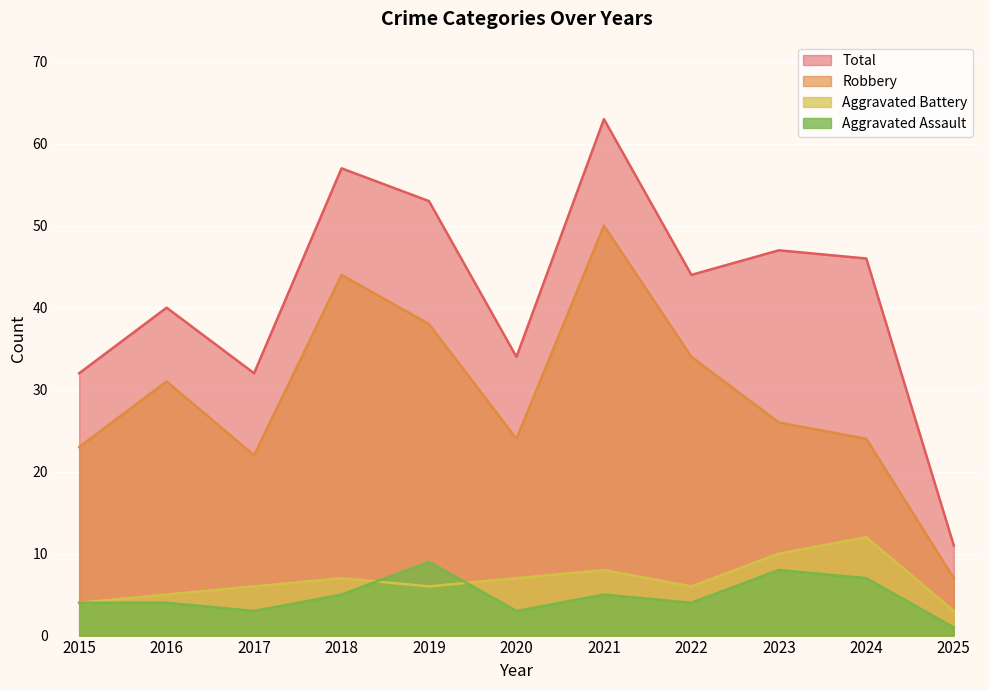

Count the Aggravated Battery values in the range 5 to 8.

7